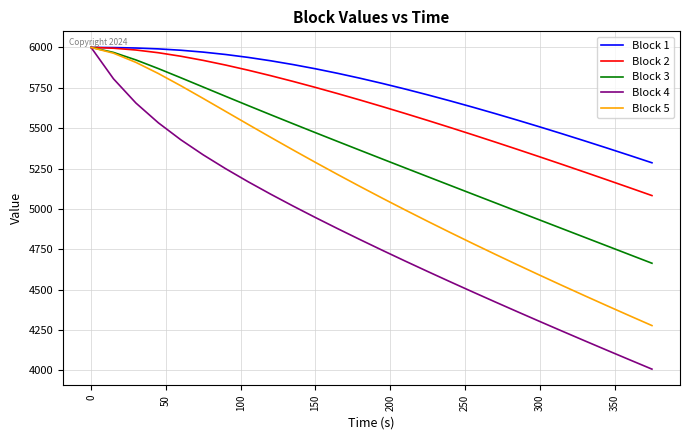

What are all the series names shown in the legend?

Block 1, Block 2, Block 3, Block 4, Block 5